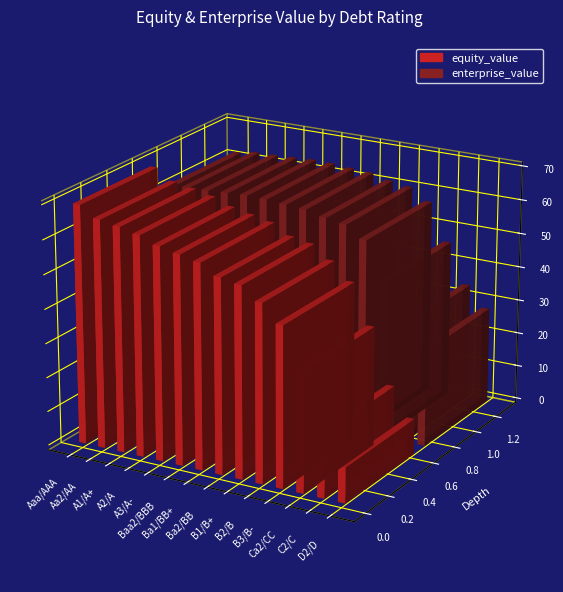

Which label corresponds to the largest value in the chart?

Aaa/AAA